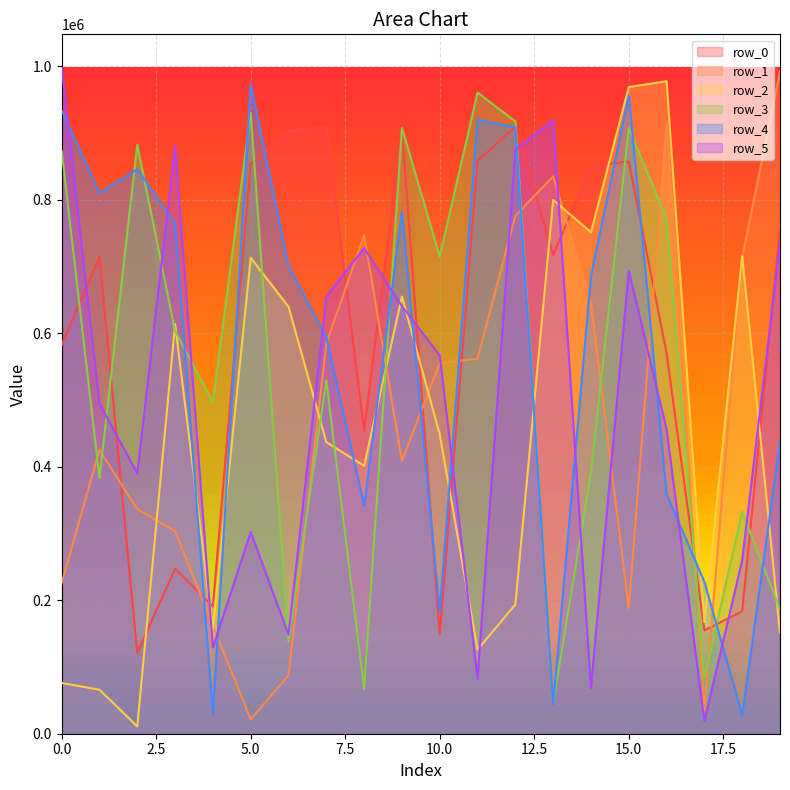

Count the number of categories in the chart.

20